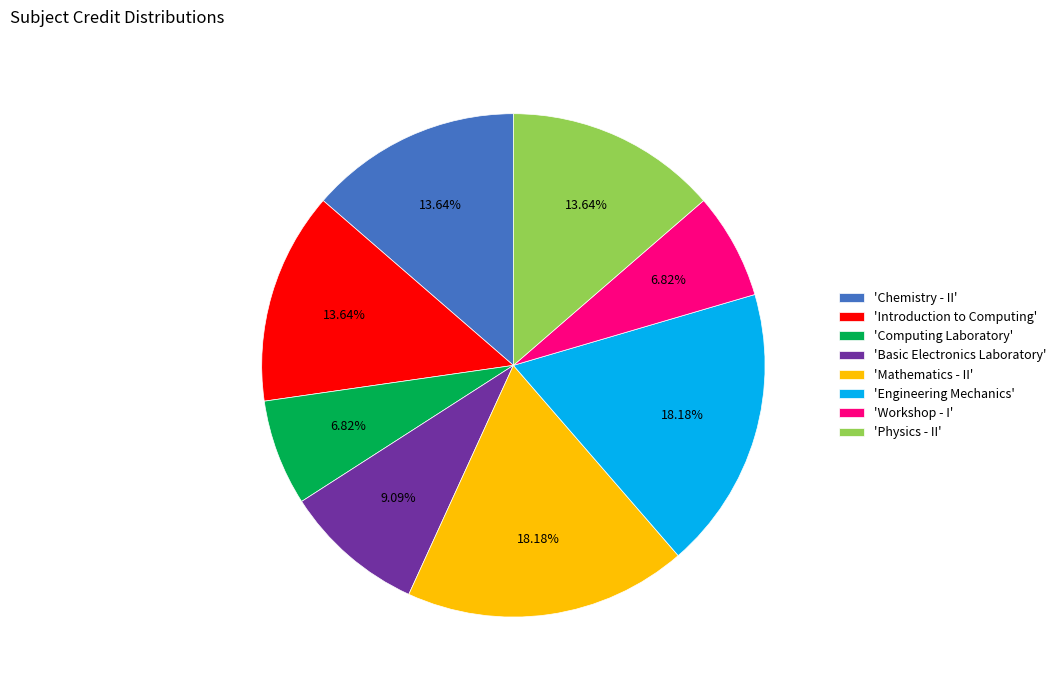

Is there a majority slice in this chart?

No